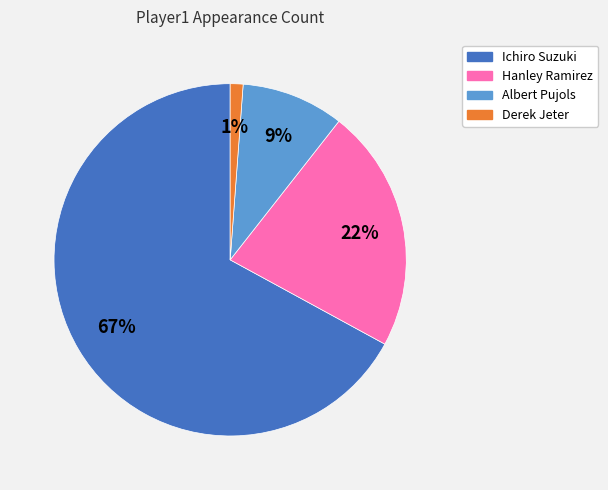

Which slice is the smallest?

Derek Jeter